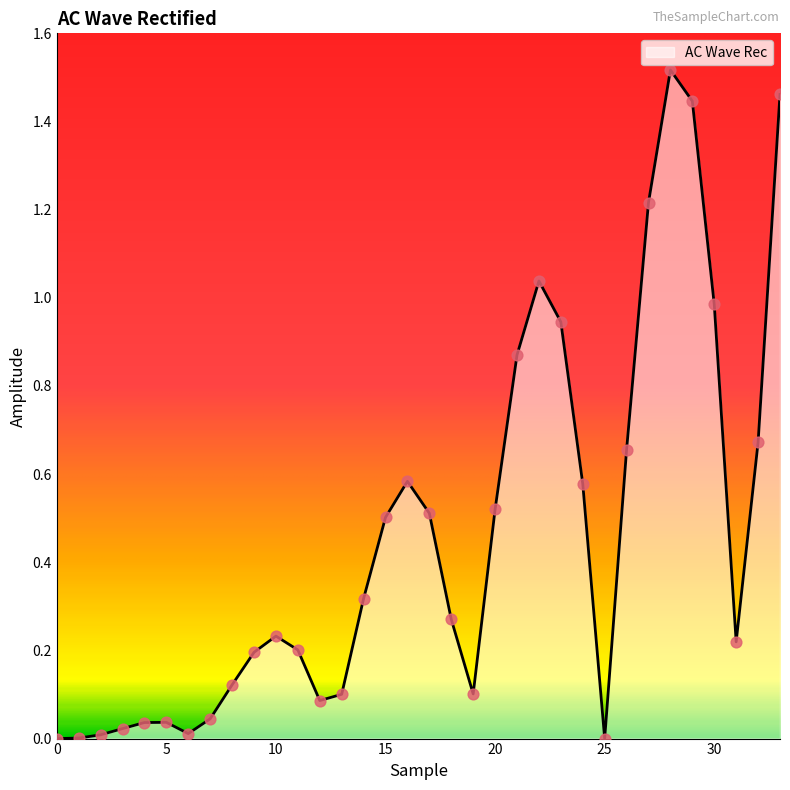

Is this an area chart (filled region under the line)?

Yes